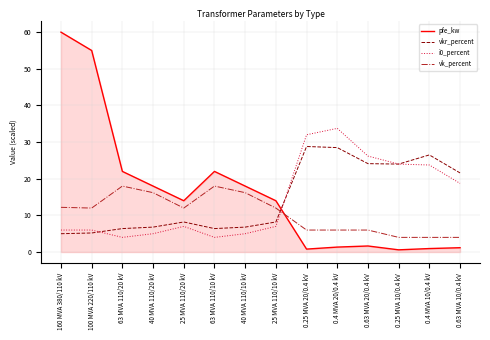

Which series has the largest range (max minus min)?

pfe_kw